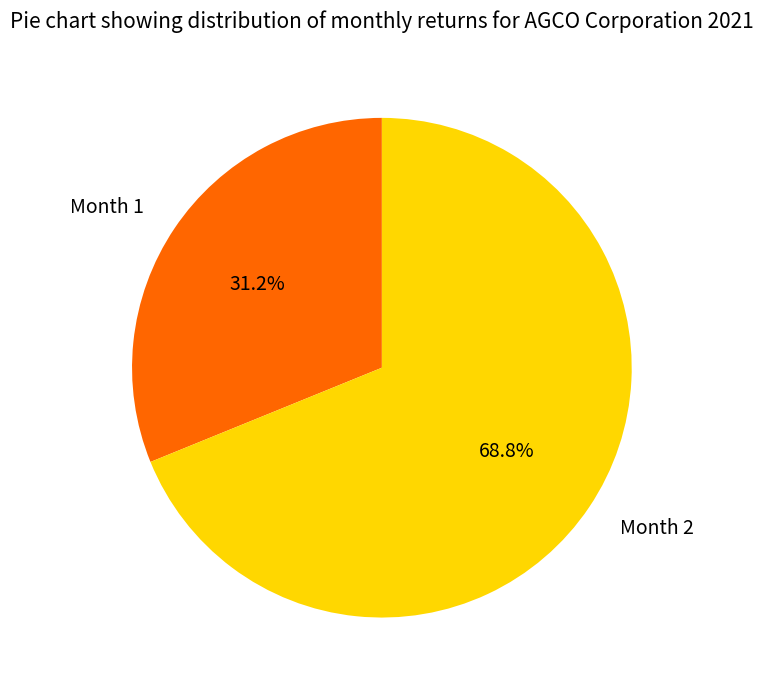

What is the majority slice?

Month 2